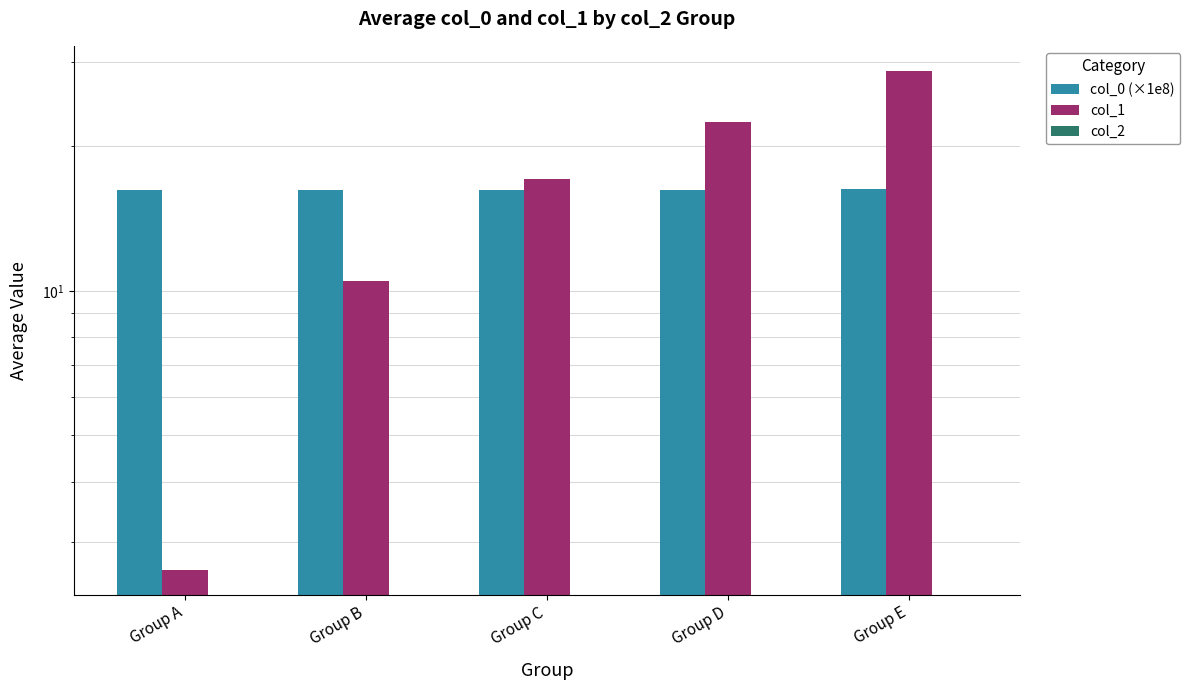

What are all the series names shown in the legend?

col_0 (×1e8), col_1, col_2